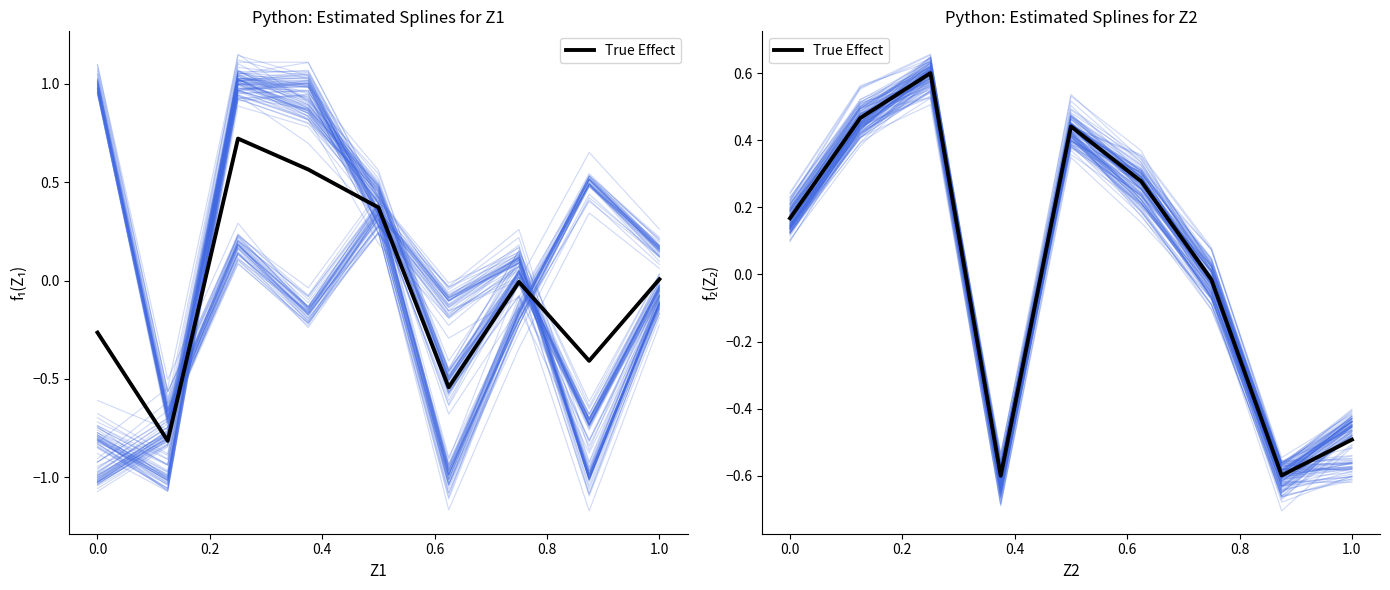

The value at 0.4 is -0.6. True or false?

True